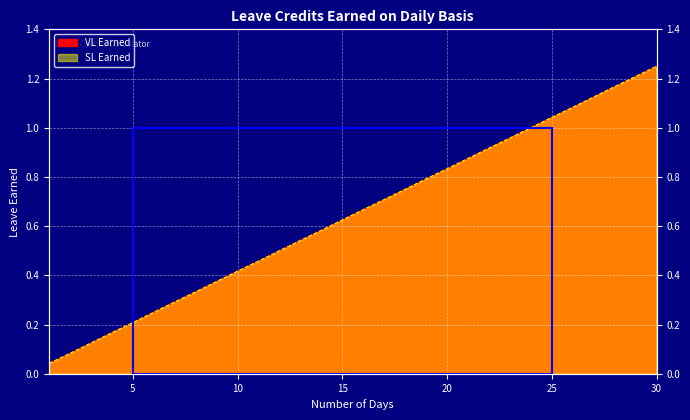

Between 4 and 26, which series saw the biggest shift?

VL Earned